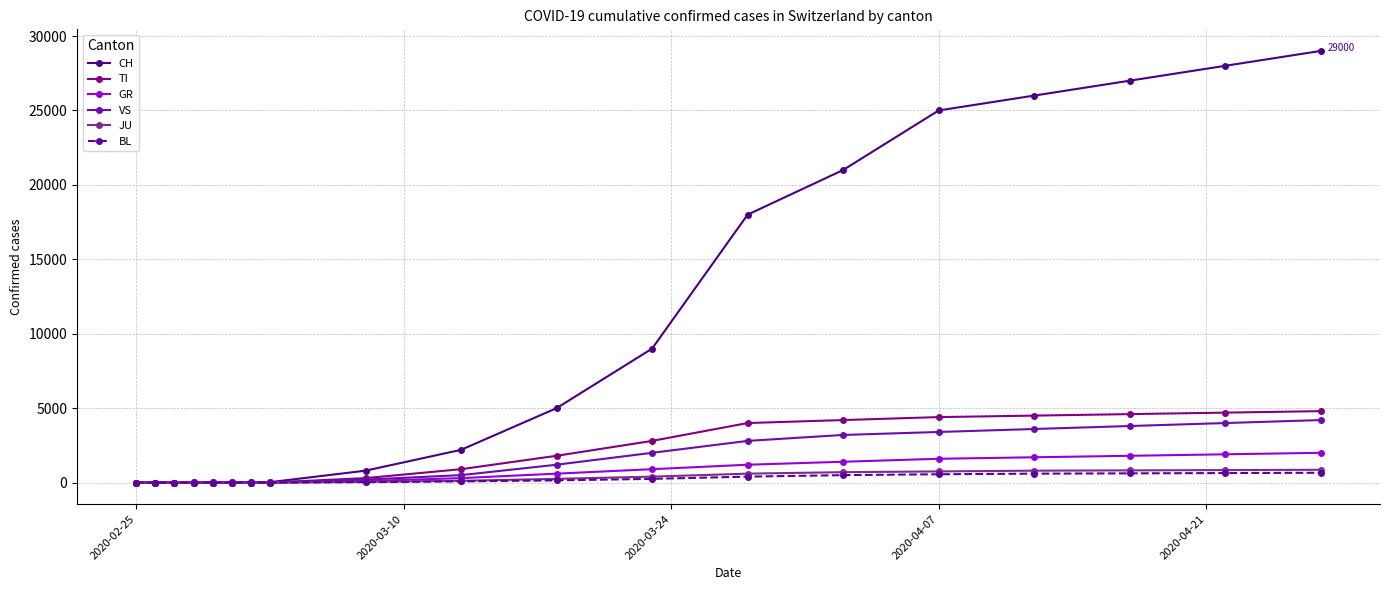

Which series has the widest spread of values?

CH